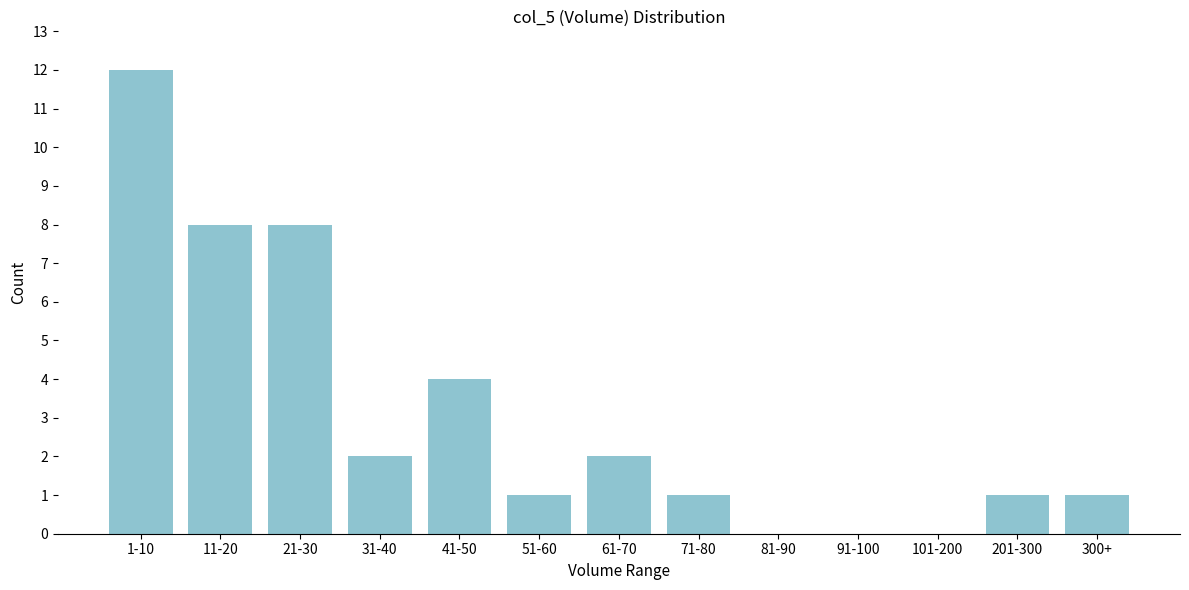

Reading right to left, what are all the values shown in this chart?

300+=1	201-300=1	101-200=0	91-100=0	81-90=0	71-80=1	61-70=2	51-60=1	41-50=4	31-40=2	21-30=8	11-20=8	1-10=12